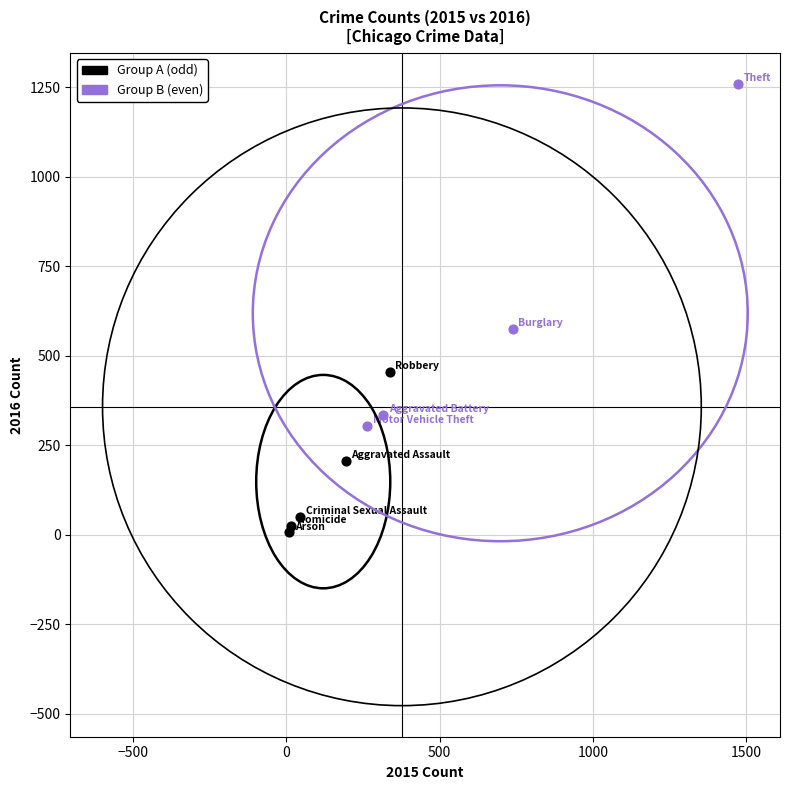

Which series reaches the minimum Y coordinate?

Group A (odd)